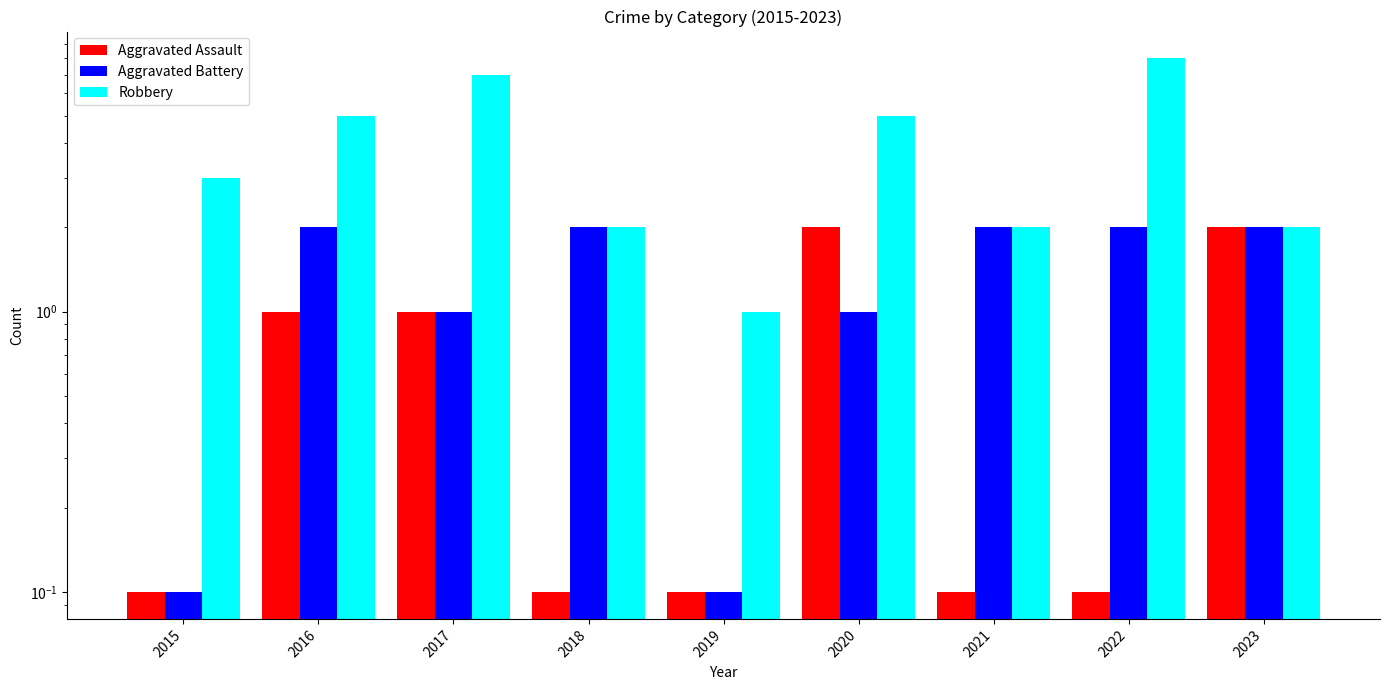

What are all the series names shown in the legend?

Aggravated Assault, Aggravated Battery, Robbery